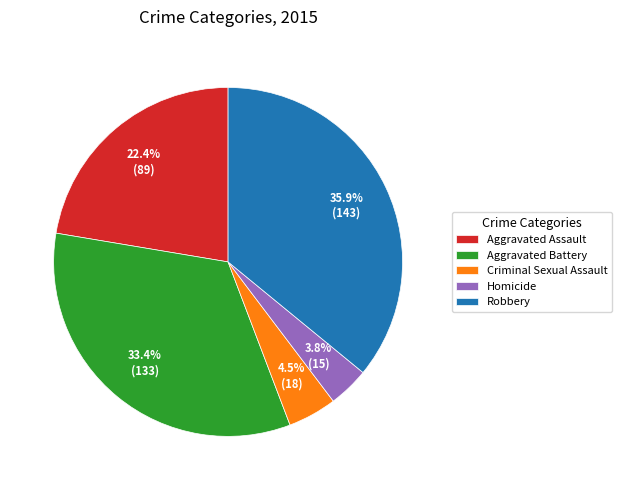

Rank the categories by value from highest to lowest.

Robbery, Aggravated Battery, Aggravated Assault, Criminal Sexual Assault, Homicide